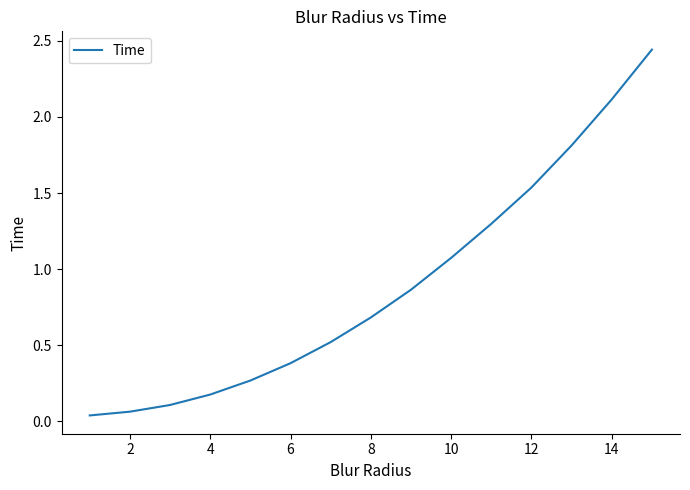

Is this an area chart (filled region under the line)?

No